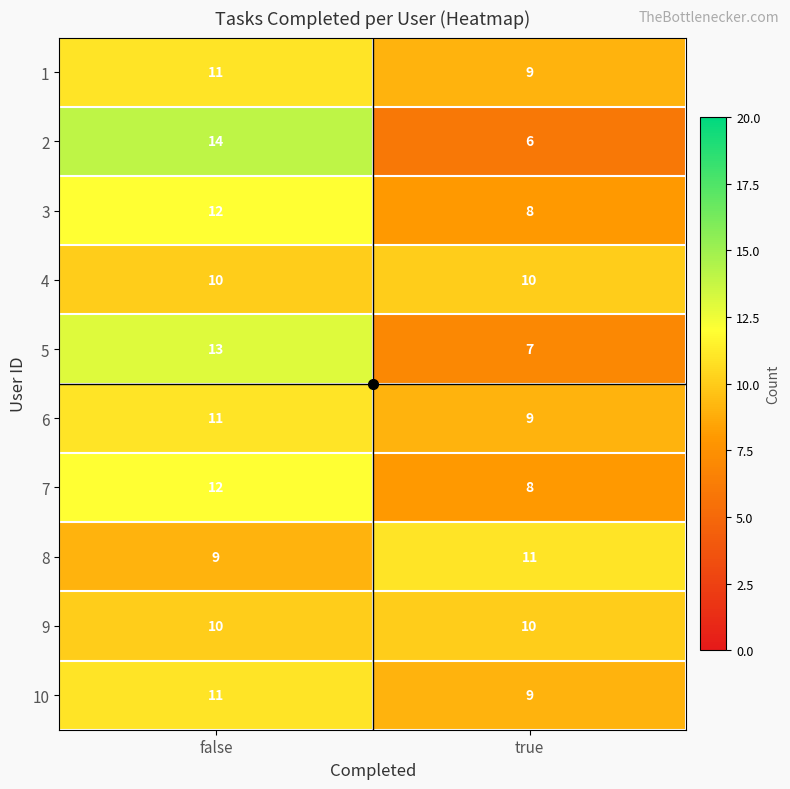

The 7 series shows 18 at false. True or false?

False